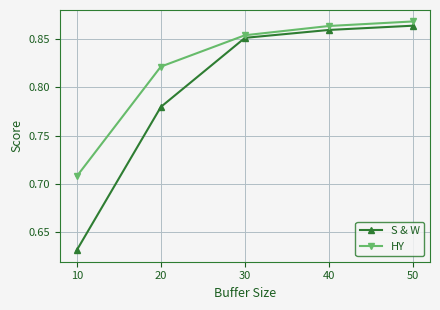

At 30, list the series in order from smallest to largest.

S & W, HY